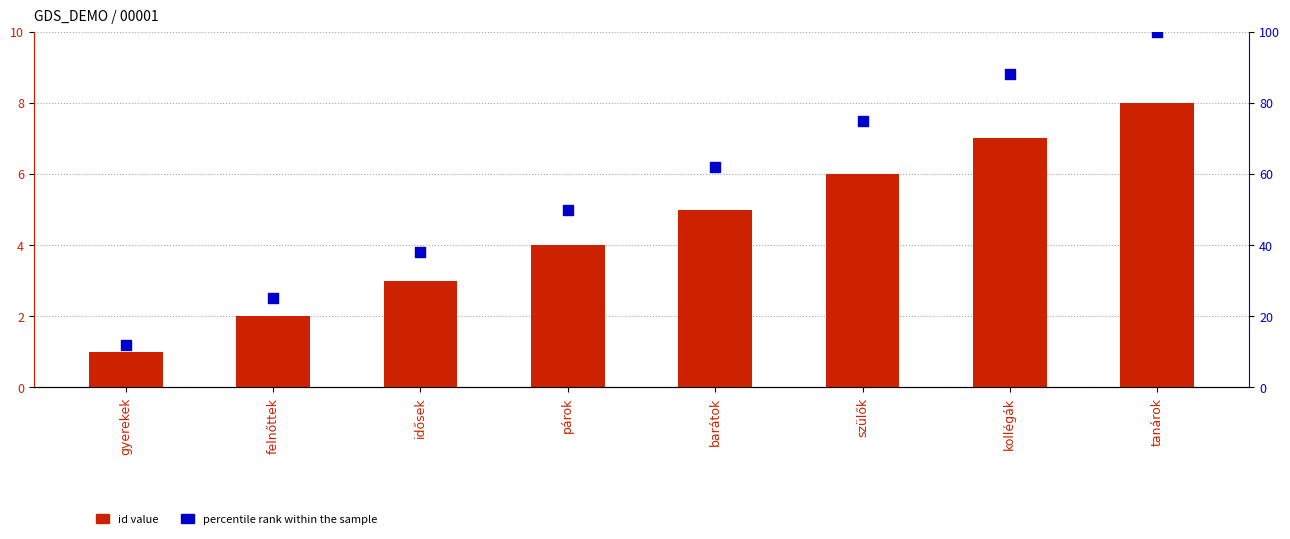

Is the value of id value at idősek greater than the value of percentile rank within the sample at párok?

No